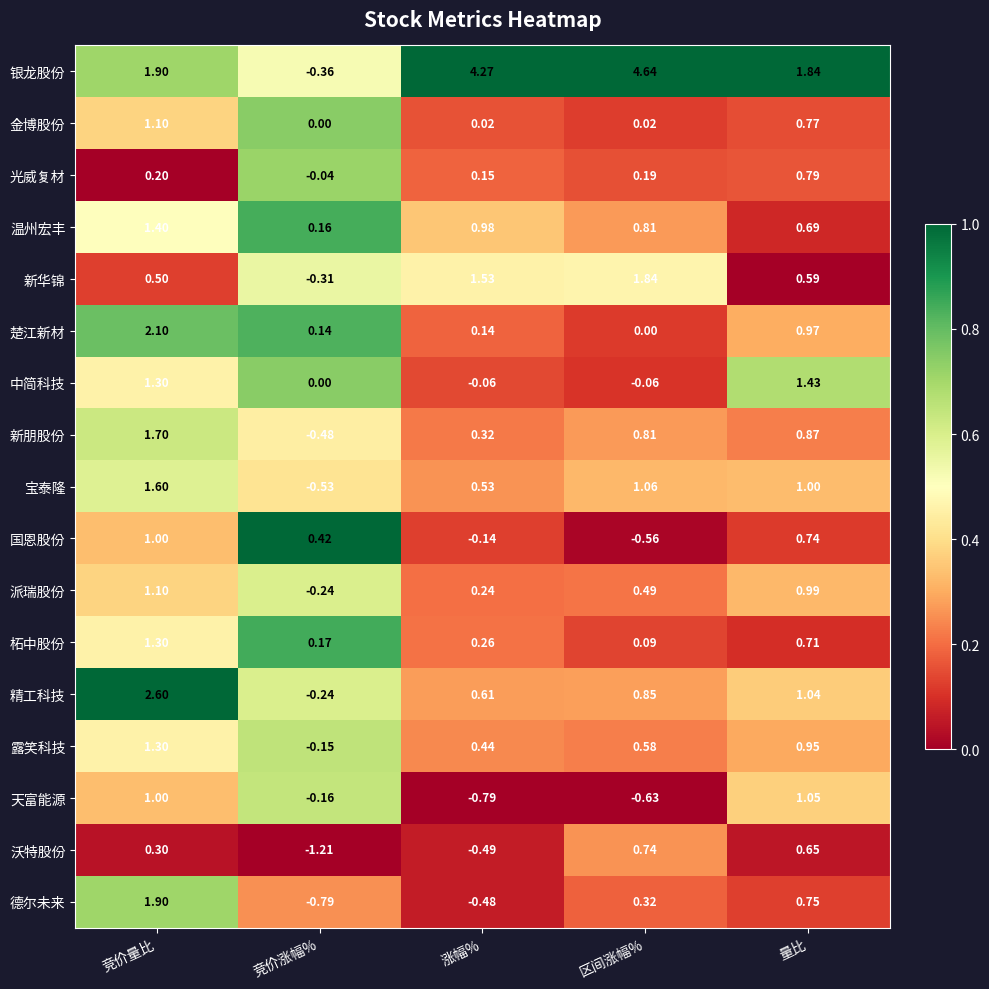

Which category has the highest value in the 柘中股份 series?

竞价量比